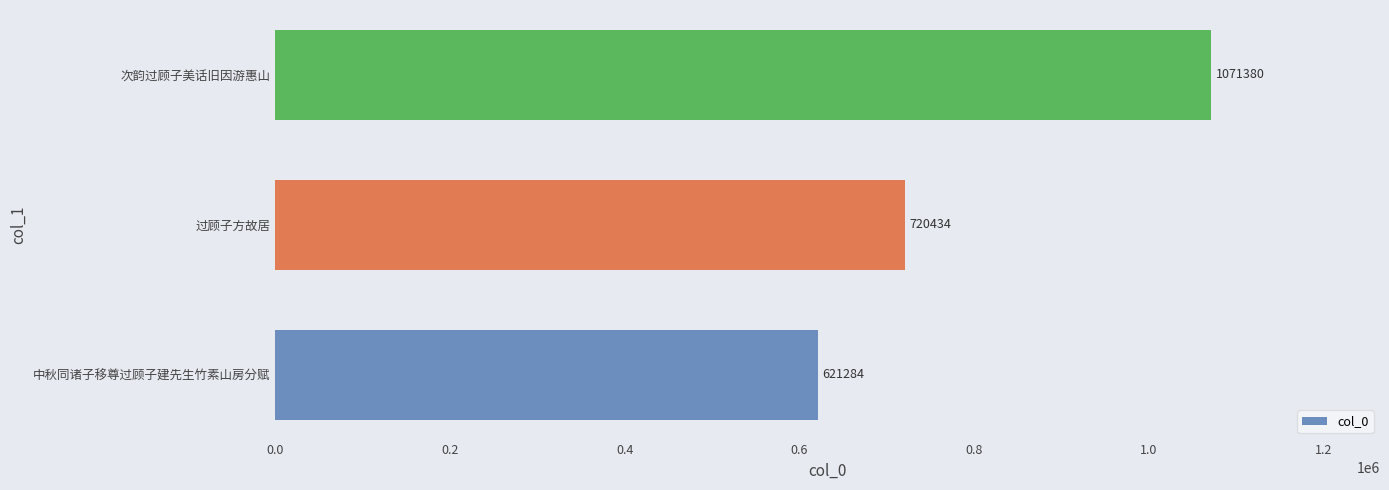

Rank the categories by value from highest to lowest.

次韵过顾子美话旧因游惠山, 过顾子方故居, 中秋同诸子移尊过顾子建先生竹素山房分赋